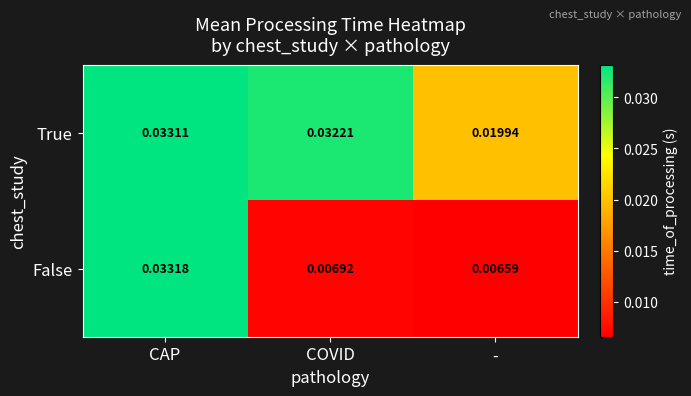

Which series has the largest range (max minus min)?

False